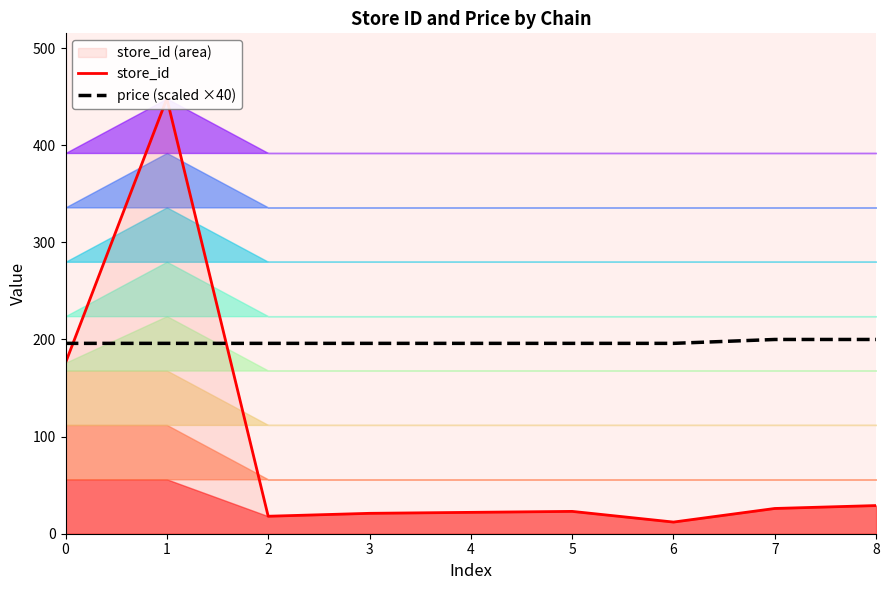

Which series has the largest total across all categories?

price (scaled ×40)